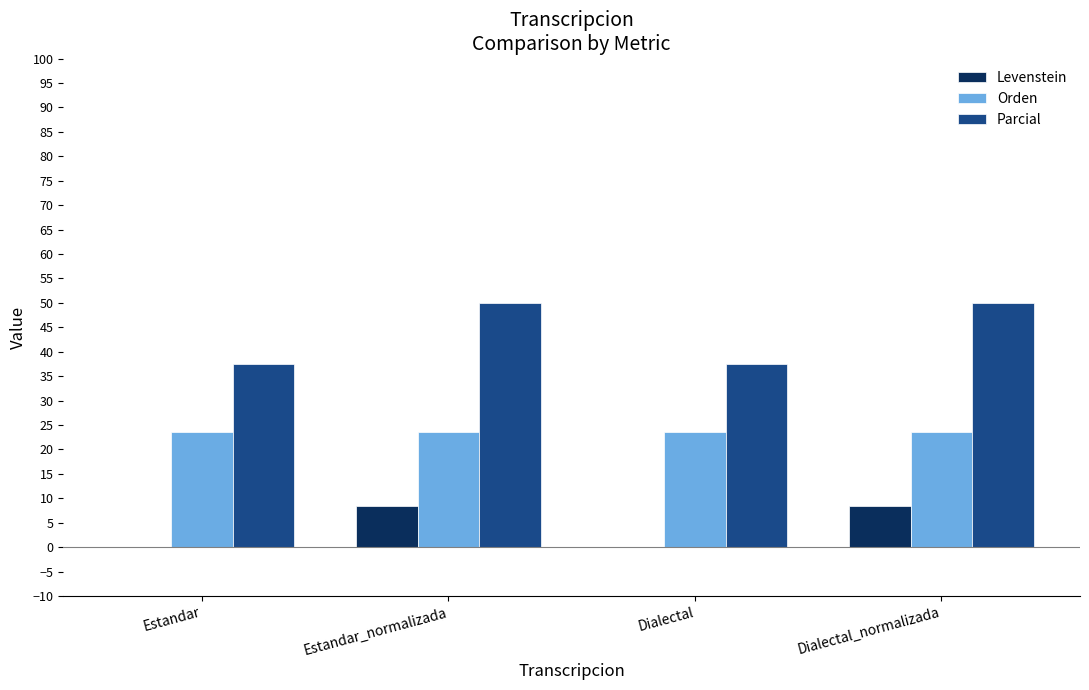

The Orden series shows 23.5 at Dialectal_normalizada. True or false?

True